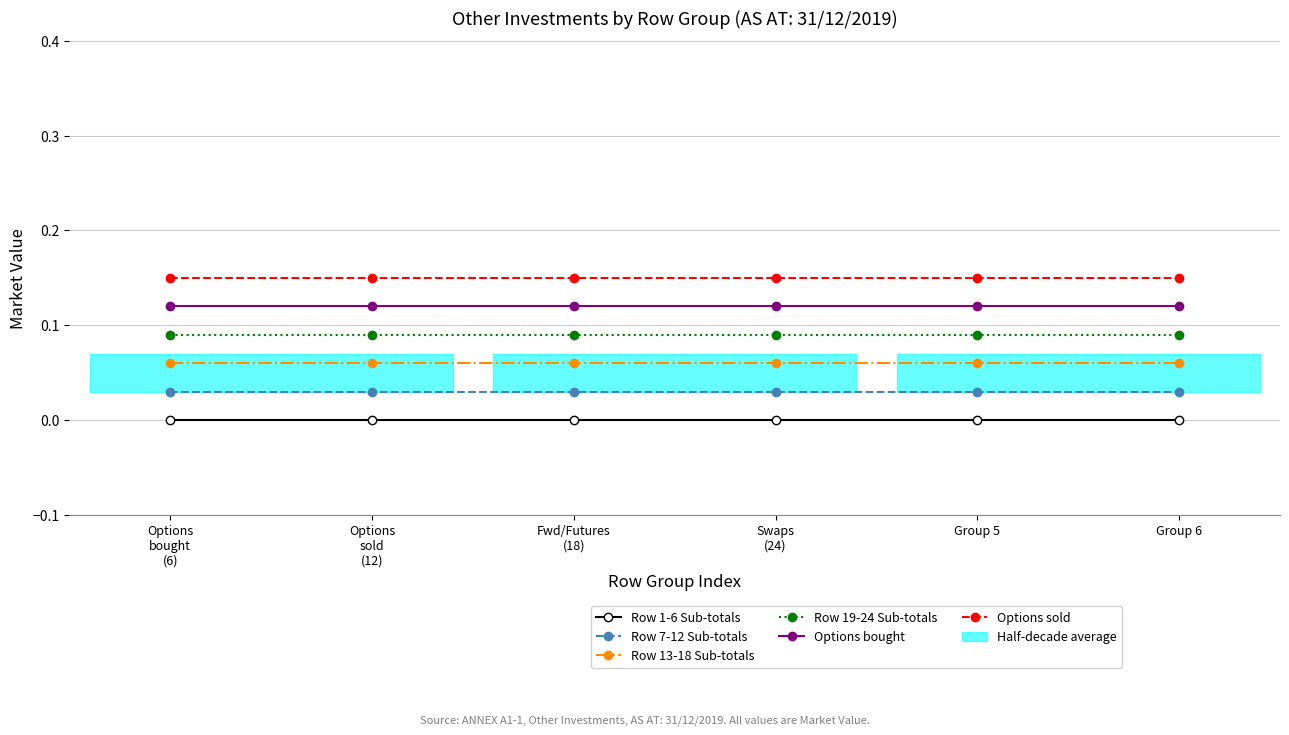

Which series has the largest range (max minus min)?

Row 1-6 Sub-totals